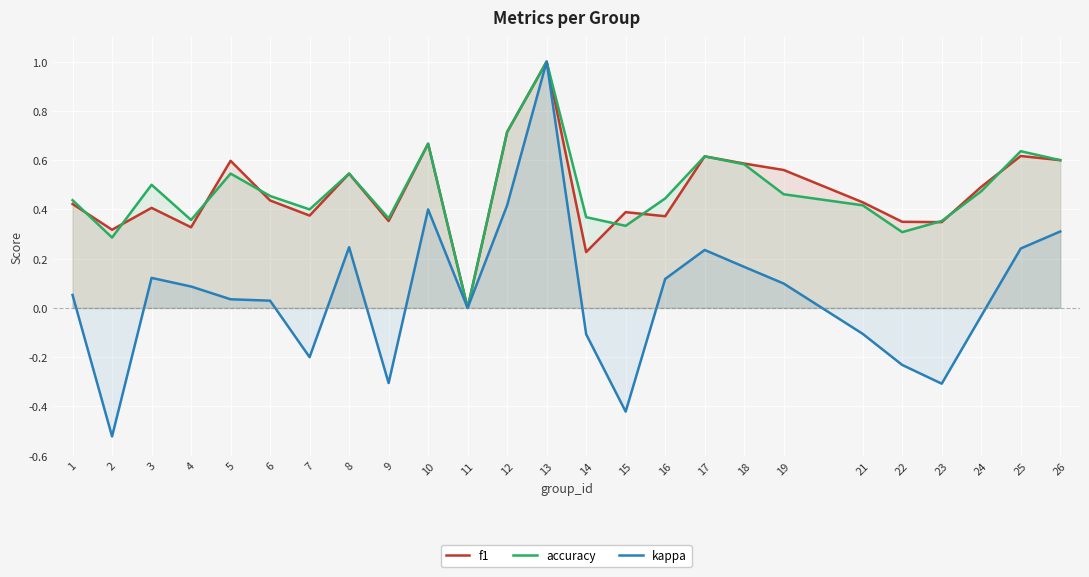

What is the maximum value shown in the chart?

1.0